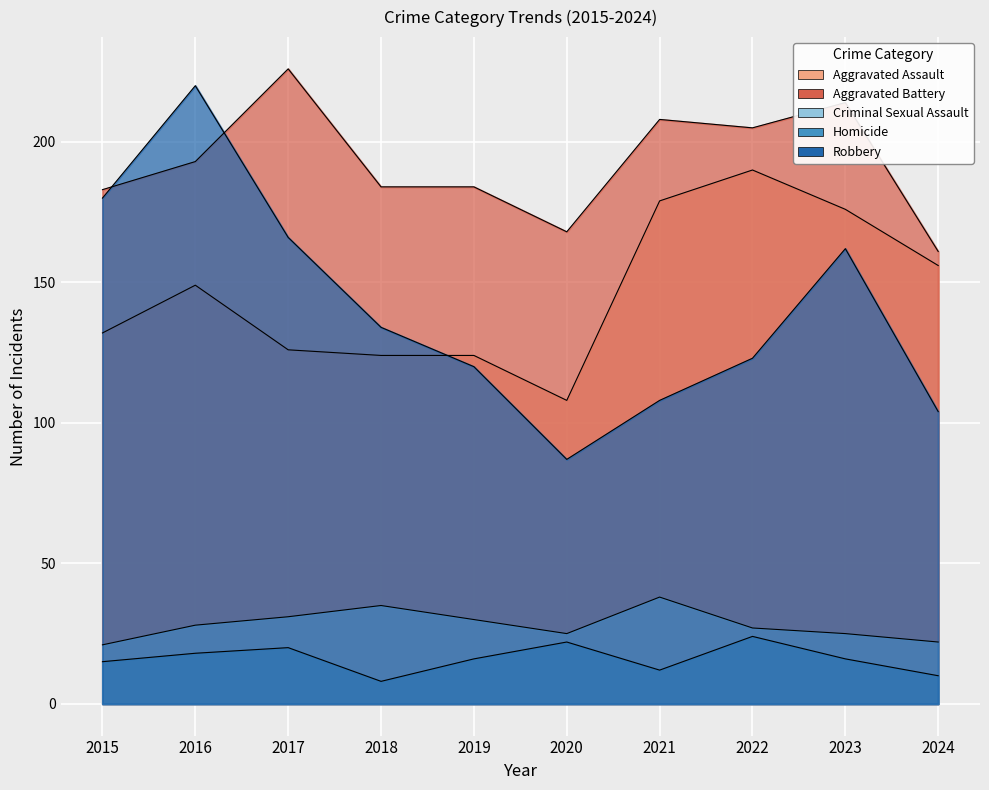

How many distinct data groups are displayed?

5